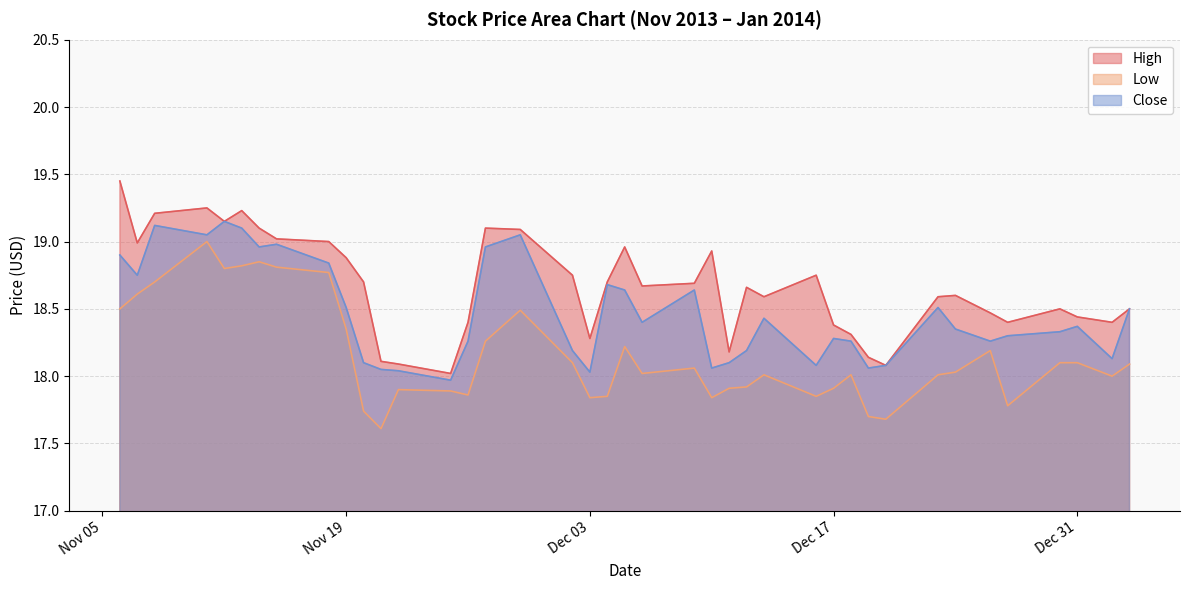

What is the minimum value shown in the chart?

17.6